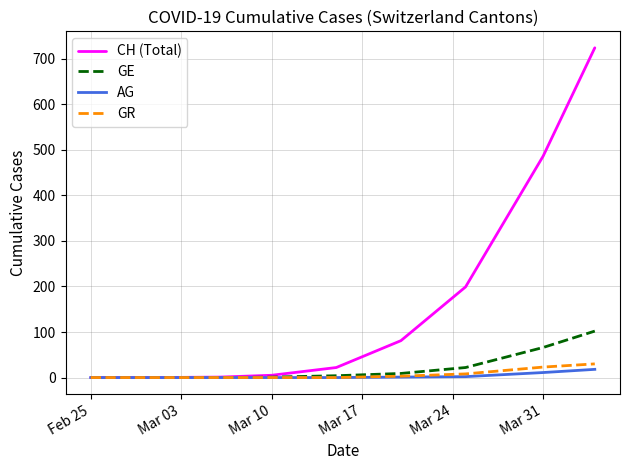

What is the maximum value shown in the chart?

724